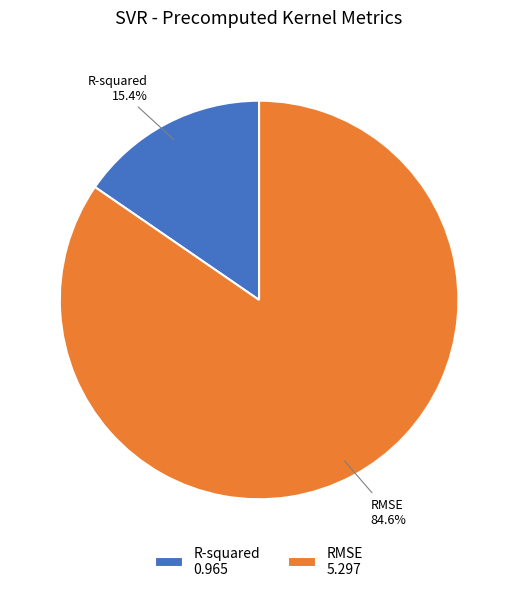

Does RMSE account for over 50% of the chart?

Yes